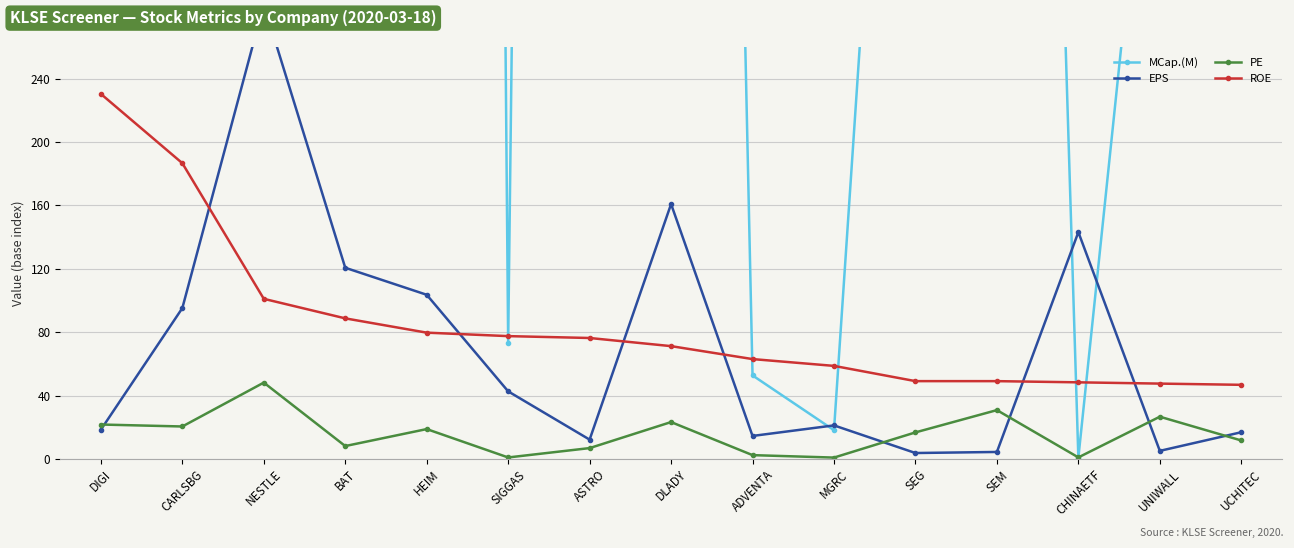

What is the difference between the maximum and minimum values in the MCap.(M) series?

32407.2